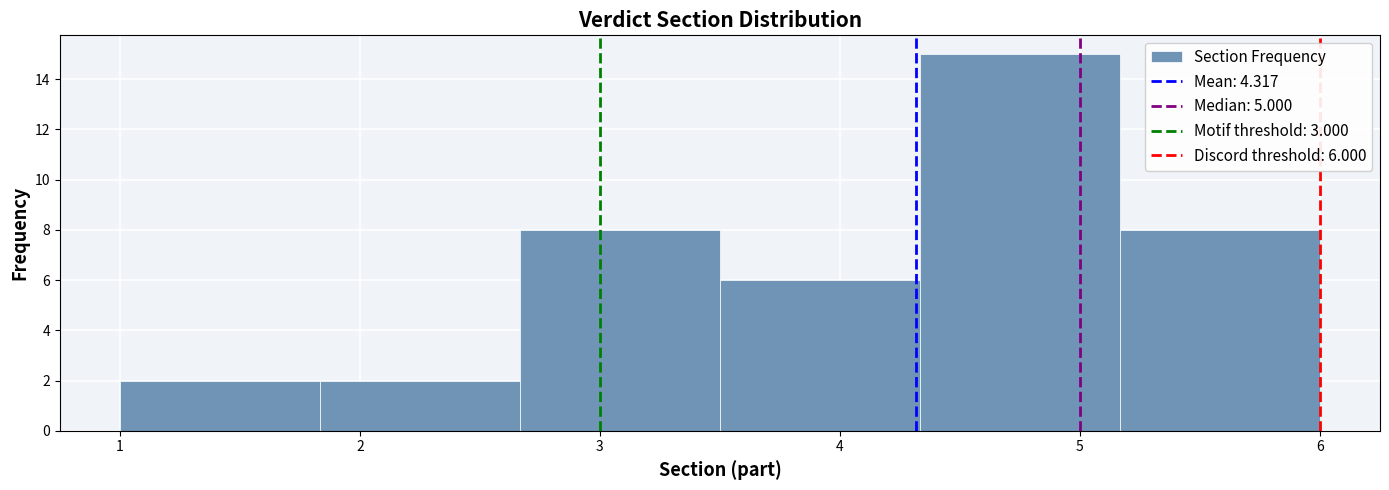

Over which range of the x-axis is the bar tallest?

4.3 to 5.2